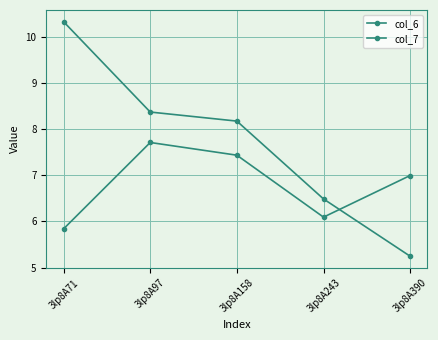

How many lines are shown in the chart?

2